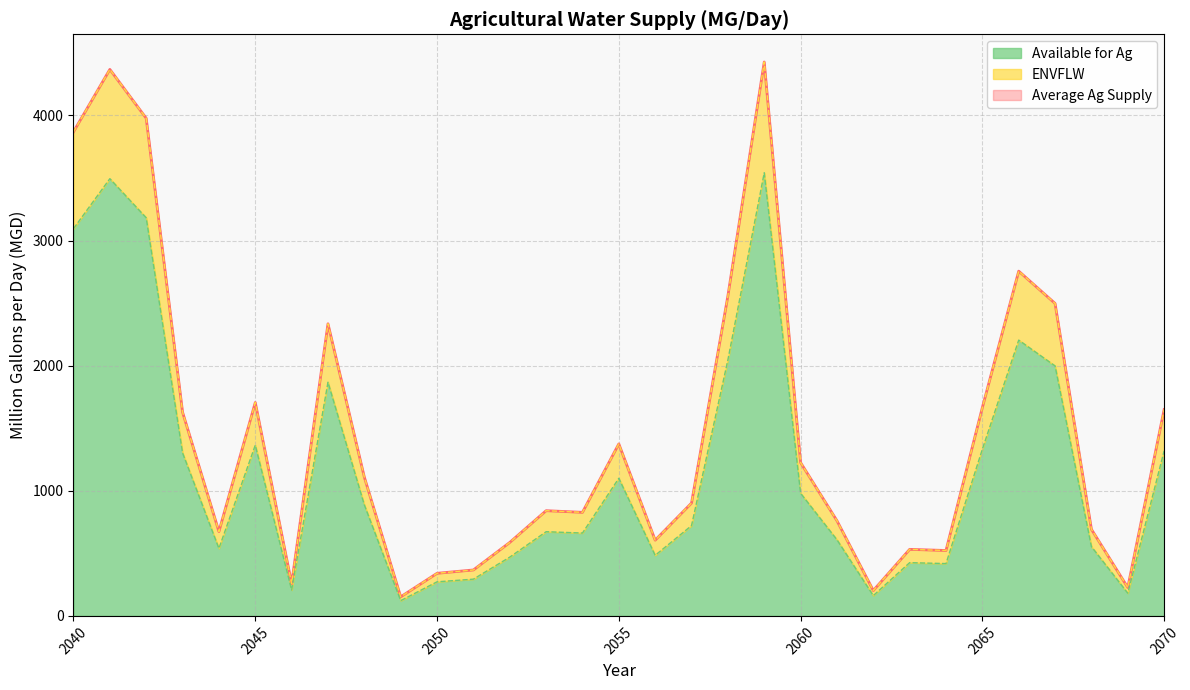

Which series has the widest spread of values?

Average Ag Supply